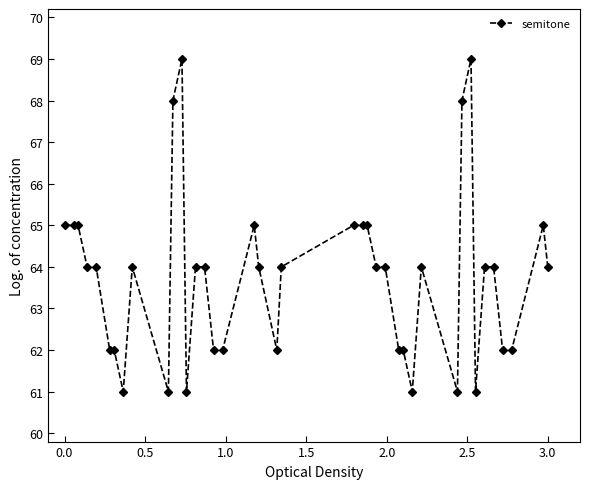

Count the number of categories in the chart.

40